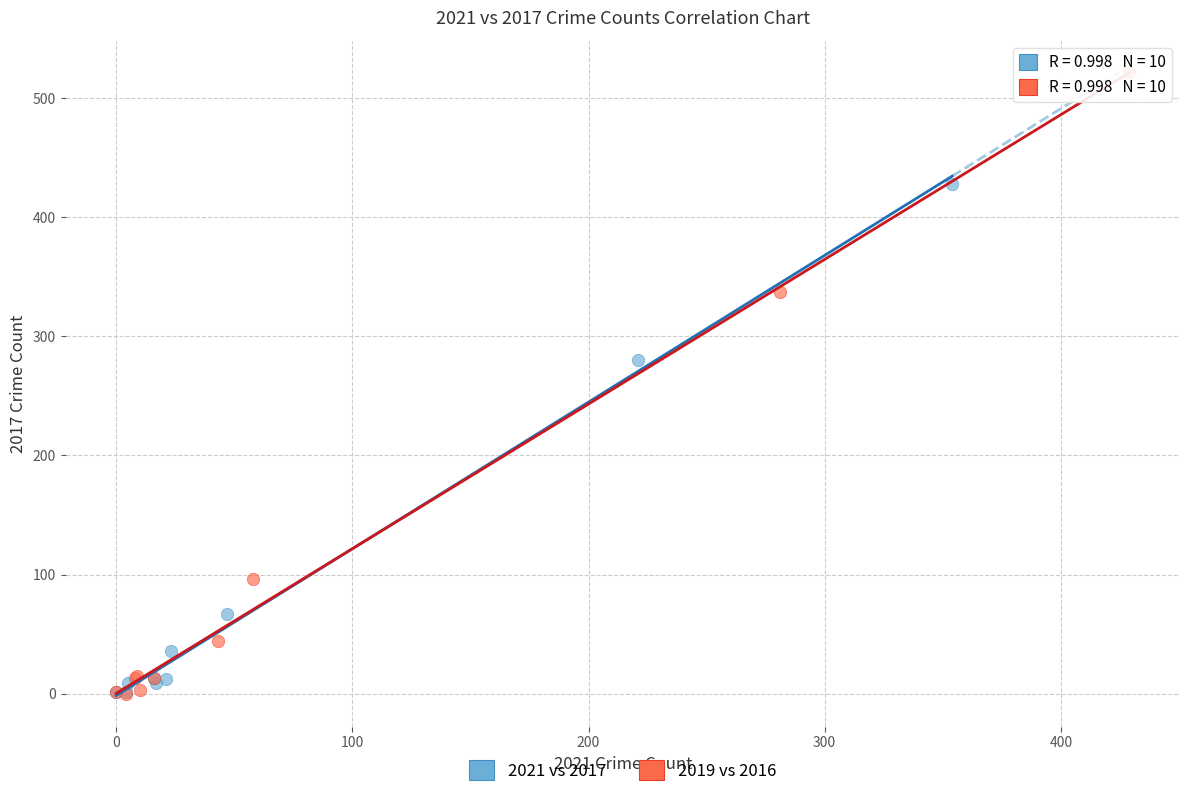

Which series has the widest spread of Y values?

2019 vs 2016